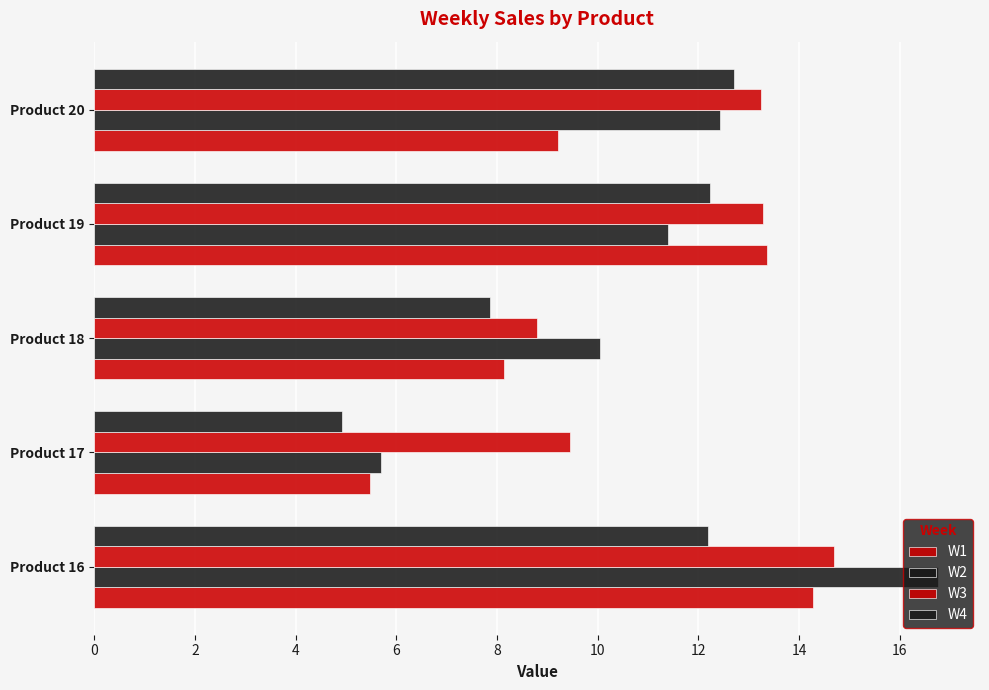

What is the maximum value shown in the chart?

16.8